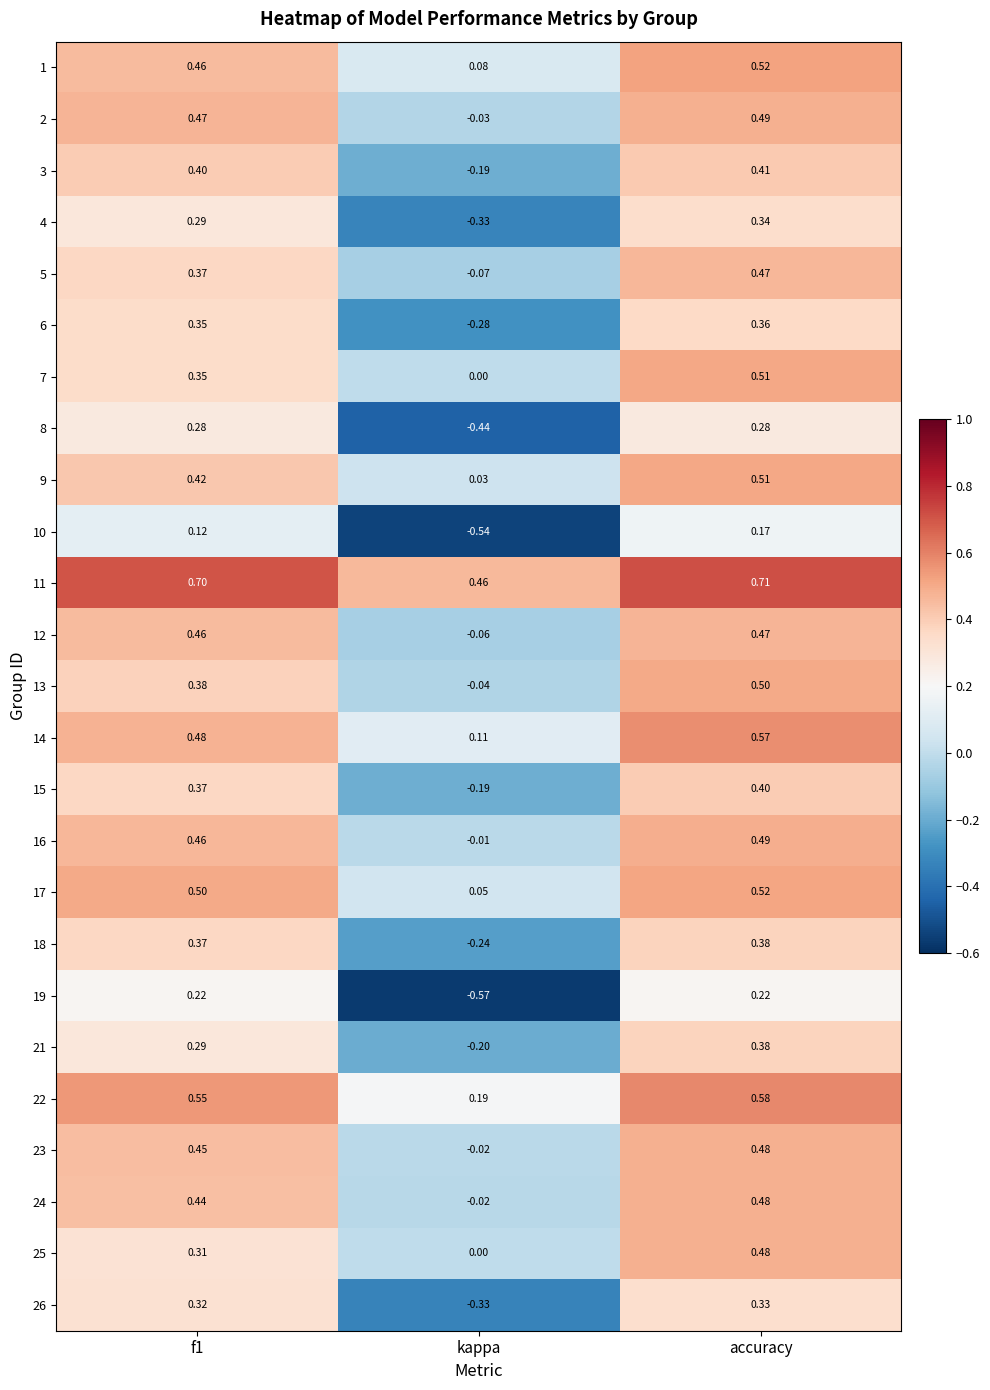

How many values in 6 are above zero?

2